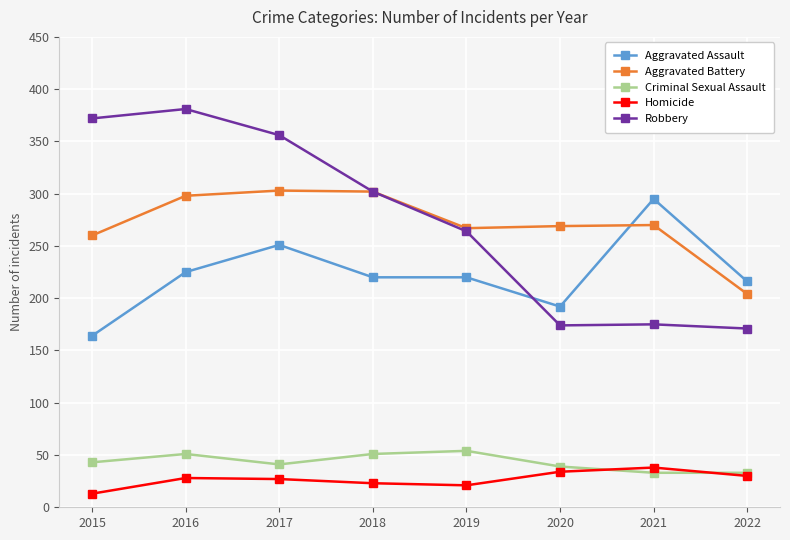

At which label does Aggravated Battery reach its minimum?

2022